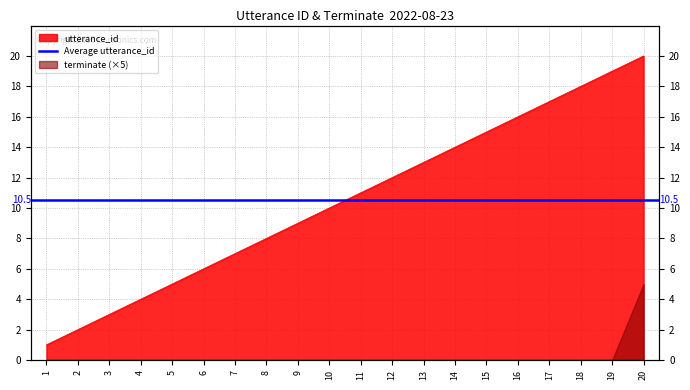

How many data points are above 11?

9